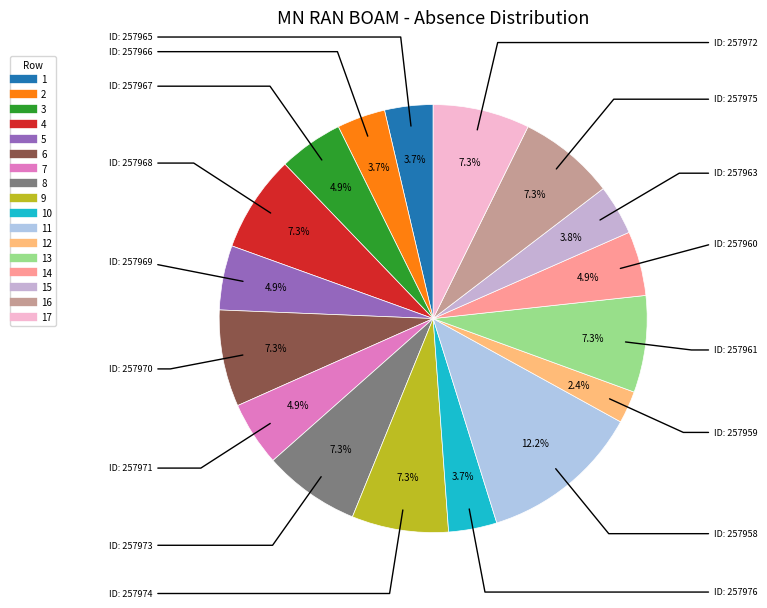

How many slices are in this pie chart?

17